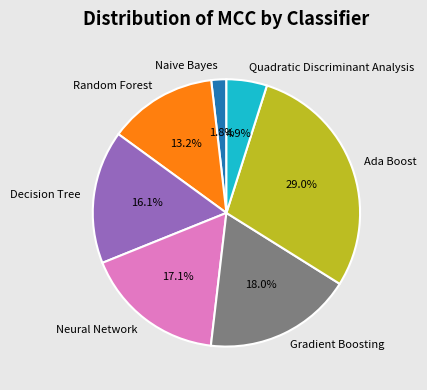

Which has a higher value, Decision Tree or Quadratic Discriminant Analysis?

Decision Tree